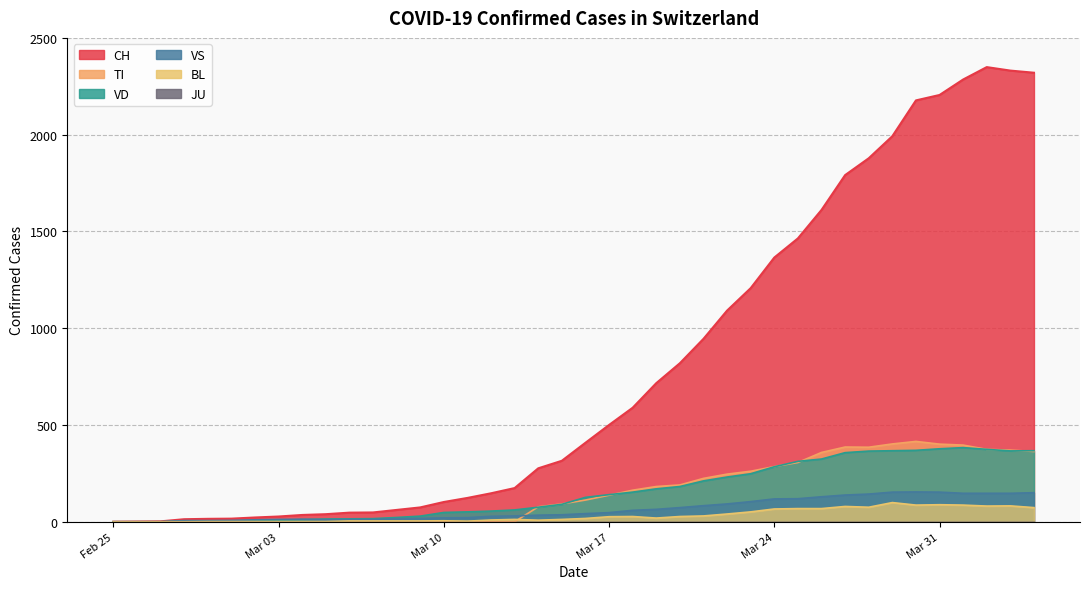

How many interior local peaks does the BL series have?

7